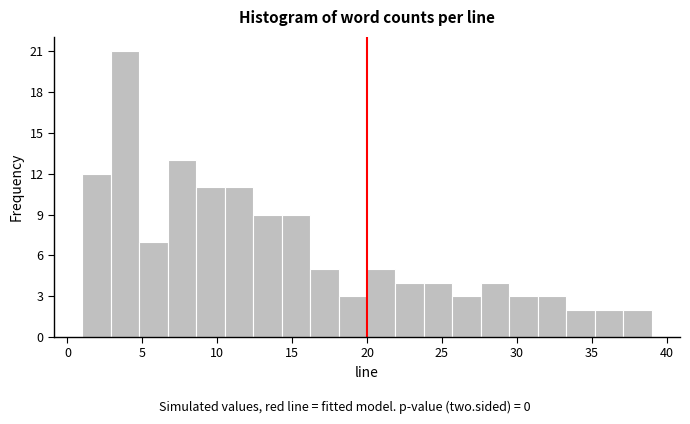

Read against the x-axis, roughly where is the centre of the tallest bar?

4.0